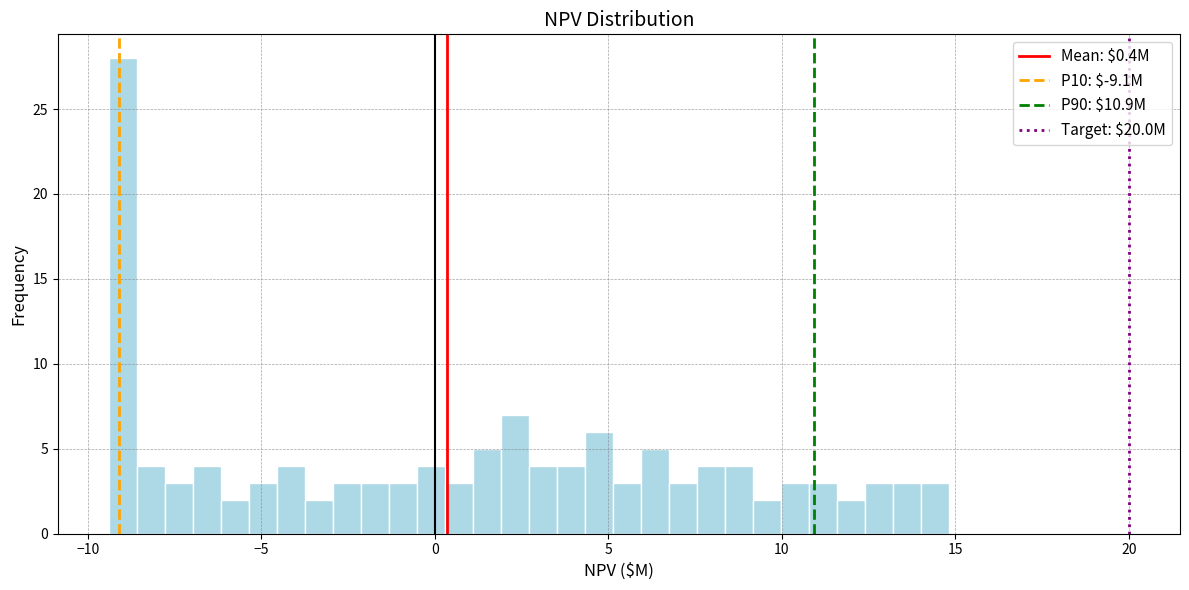

Read against the x-axis, roughly where is the centre of the tallest bar?

-9.0